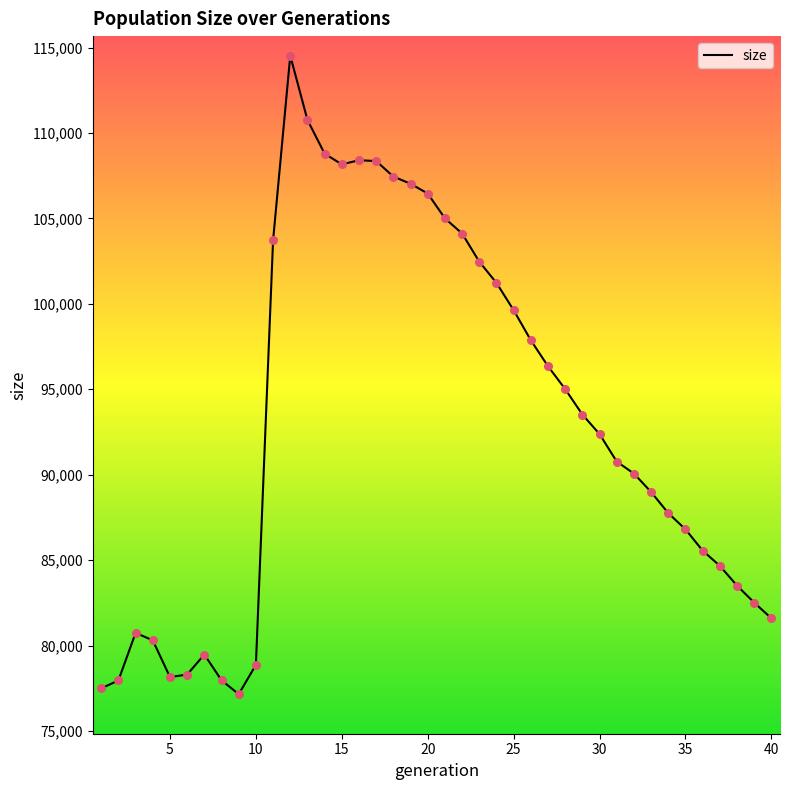

What is the greatest value displayed?

114524